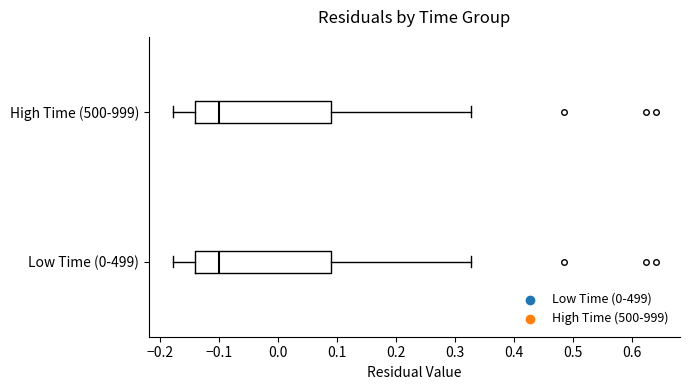

Where is the left edge of the box for Low Time (0-499) on the x-axis? The values are not printed on the chart, so give them approximately, as read against the axis.

-0.14